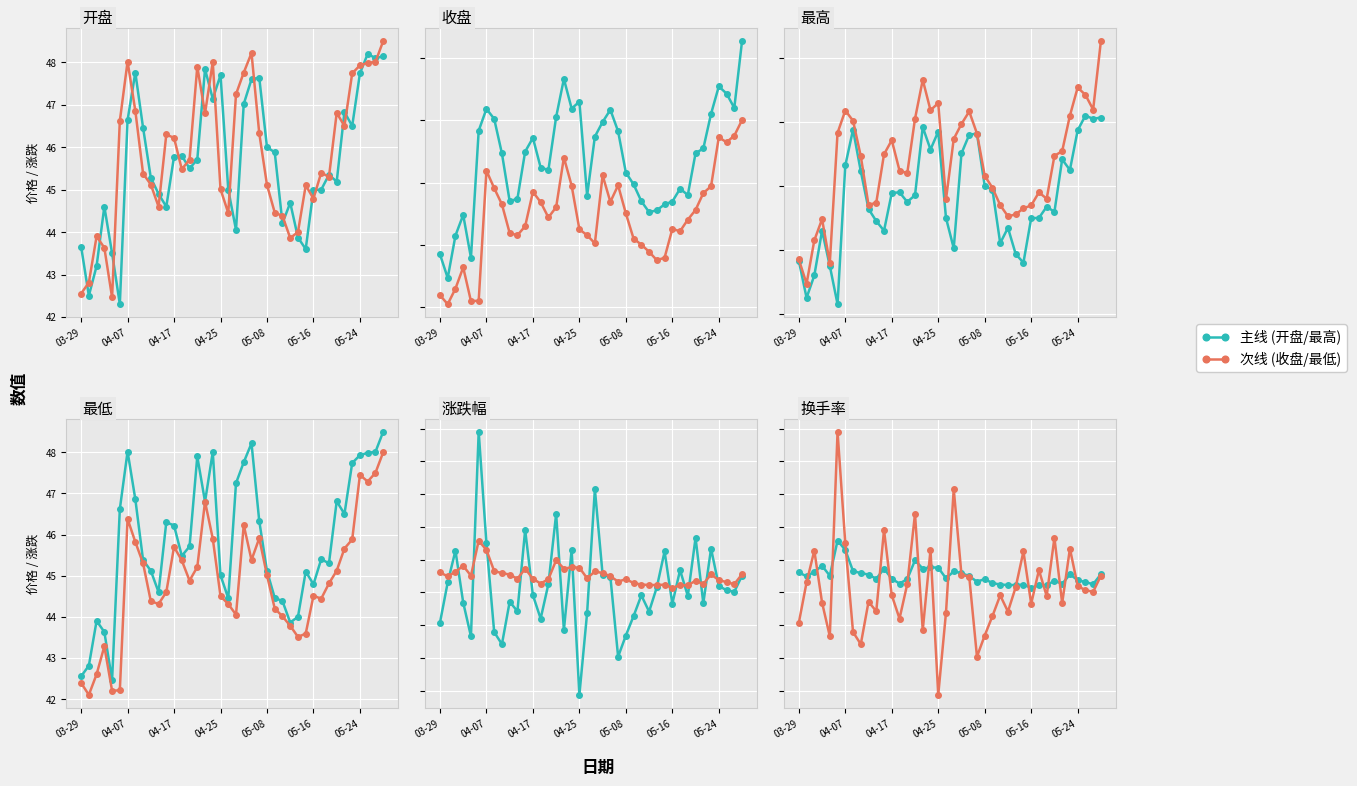

Rank the series by their average value, from highest to lowest.

开盘/最高/主线, 收盘/最低/次线